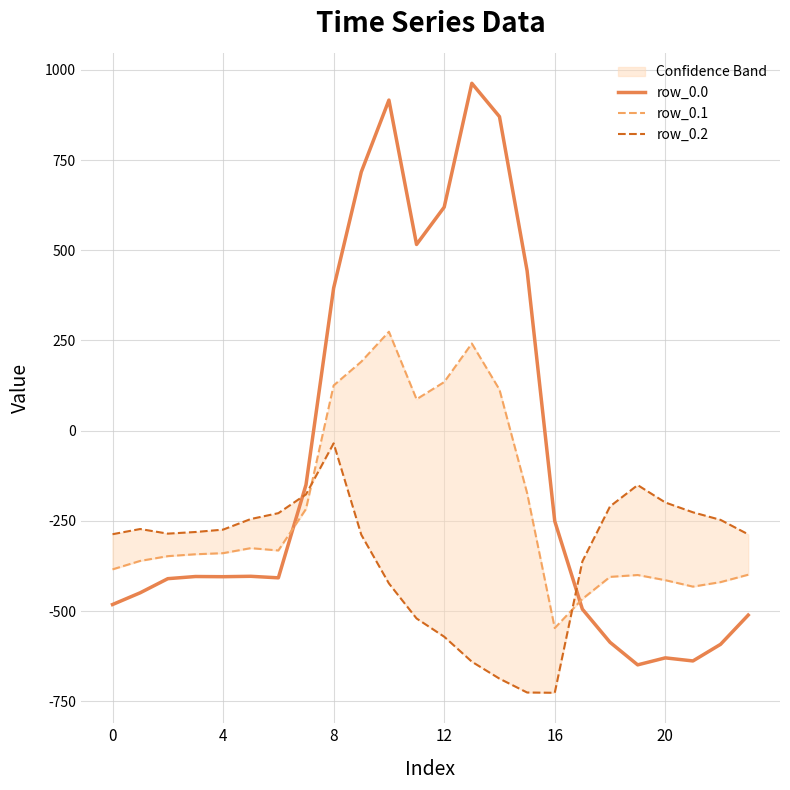

Is the value of row_0.2 at 18 greater than the value of row_0.0 at 10?

No